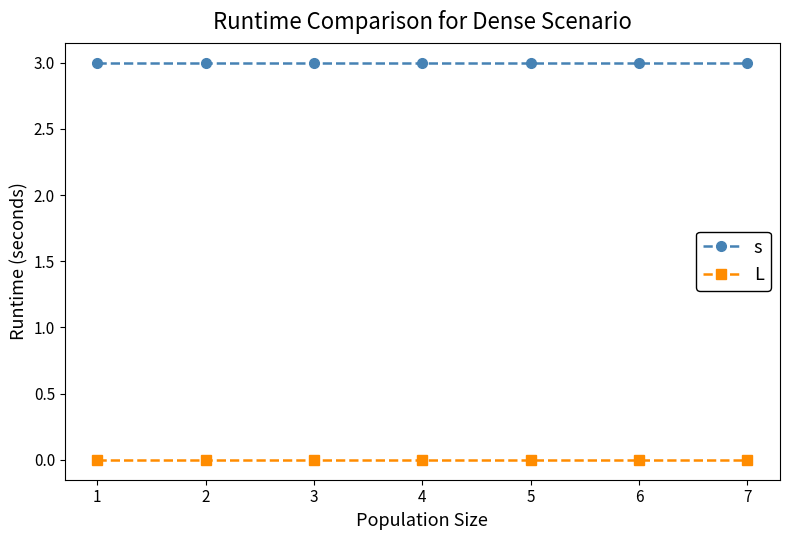

Does the chart have visible grid lines?

No